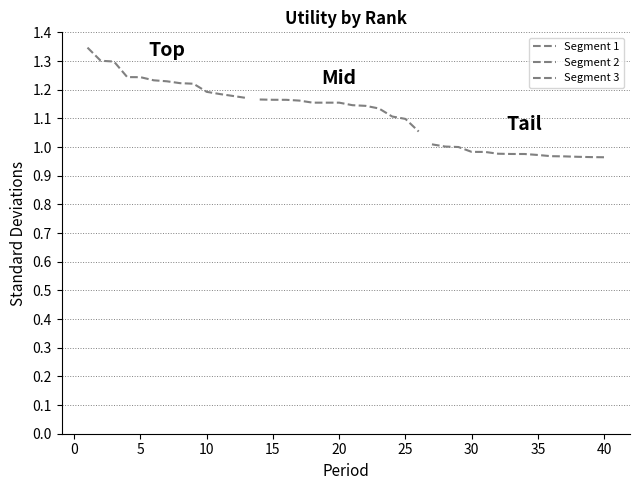

How many data points are above 1?

28